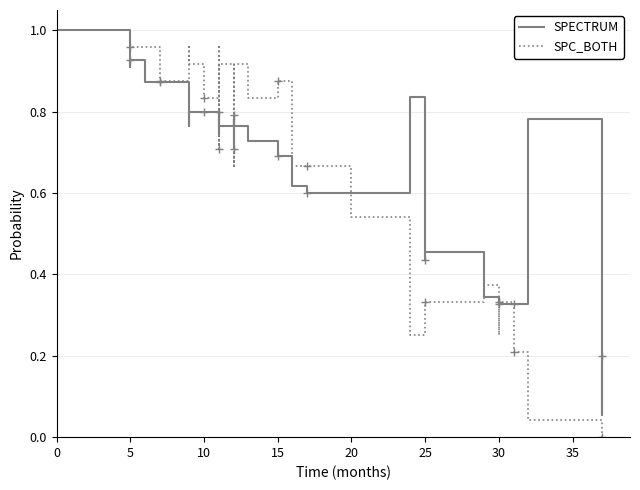

What are all the series names shown in the legend?

SPECTRUM, SPC_BOTH